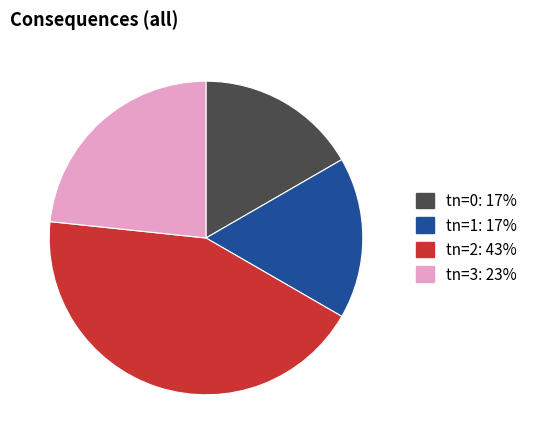

Is it true that tn=1 is 17% of the pie?

True